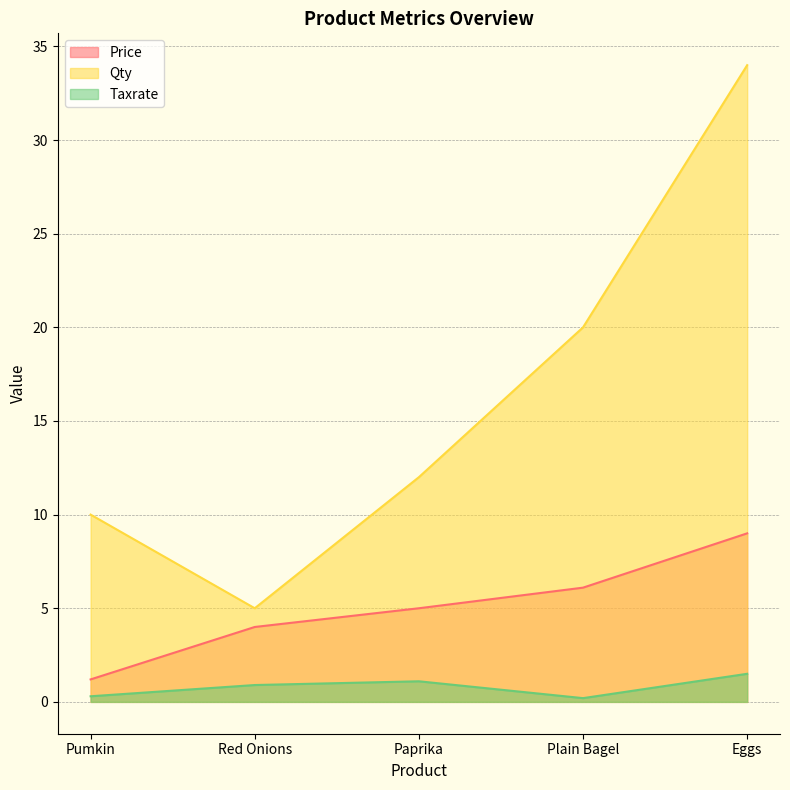

The value of Taxrate at Red Onions is 0.9. True or false?

True